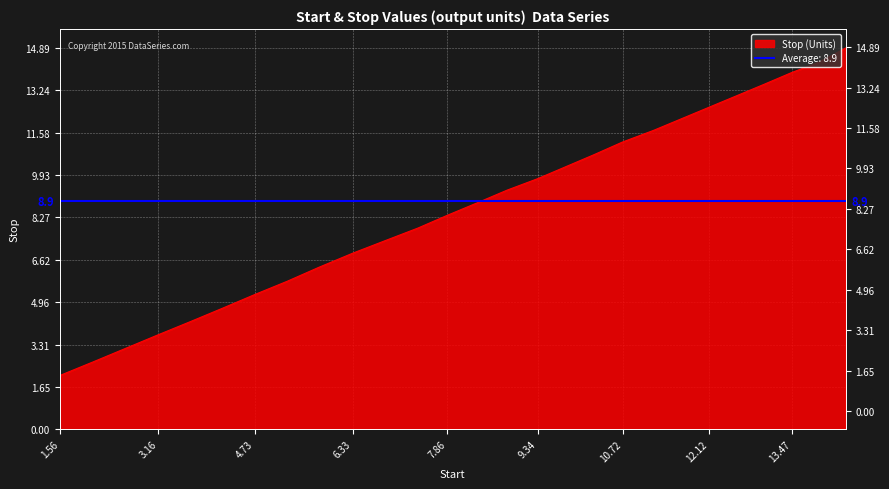

Approximately how many times larger is the value at 7.39 compared to 2.63?

2.5